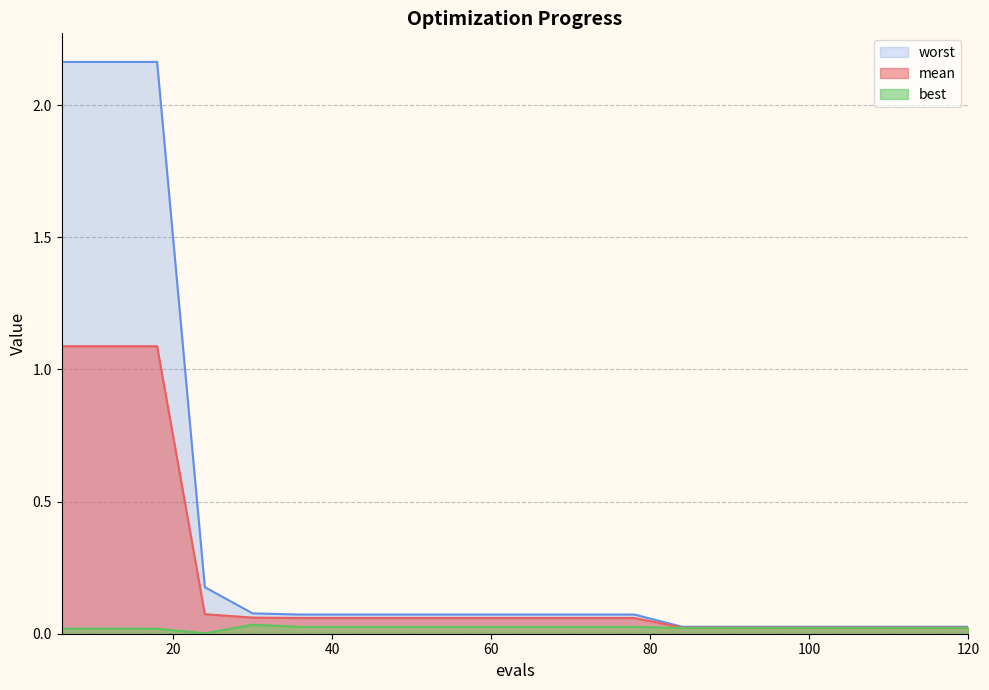

Does the chart have visible grid lines?

Yes